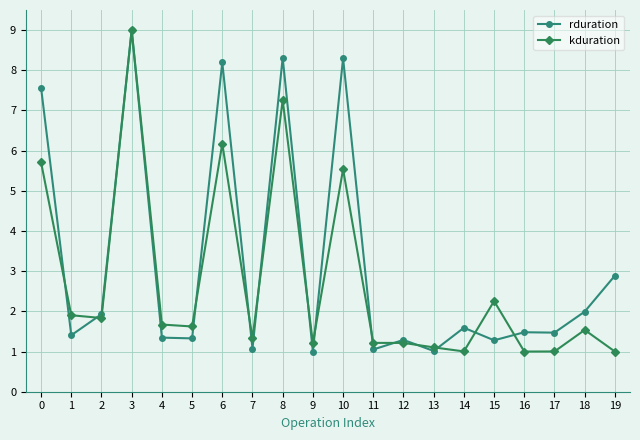

Between which two adjacent categories do rduration and kduration first intersect?

0 and 1